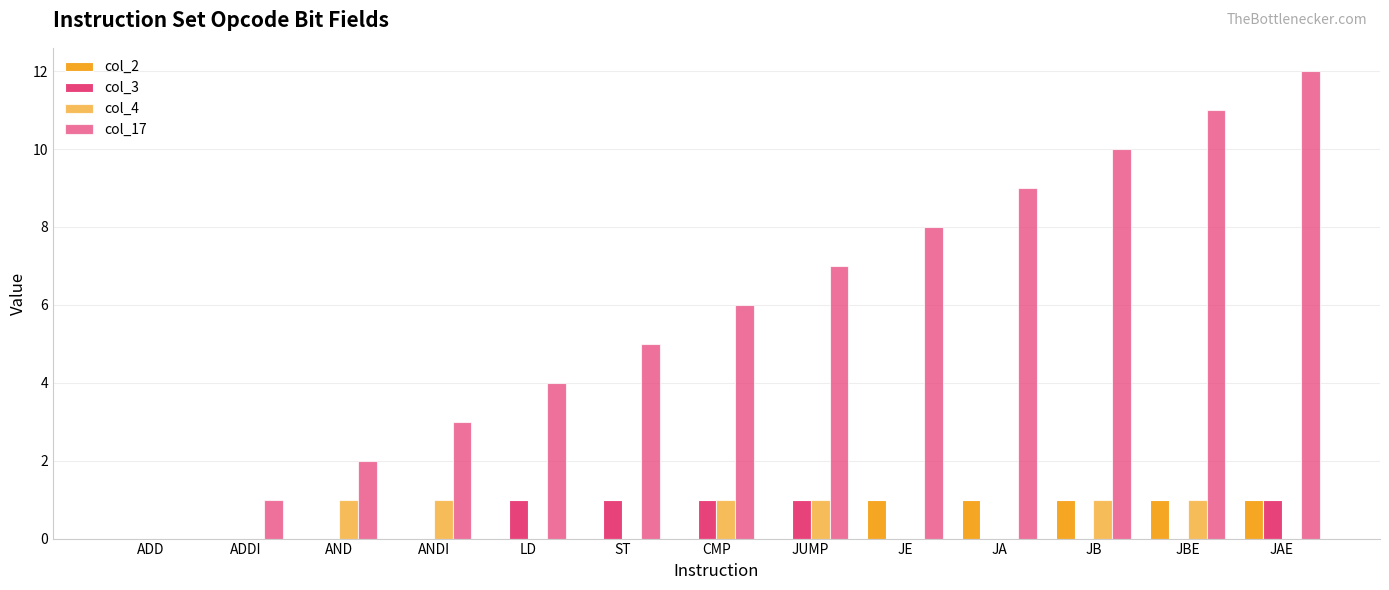

What is the sum of all col_2 values?

5